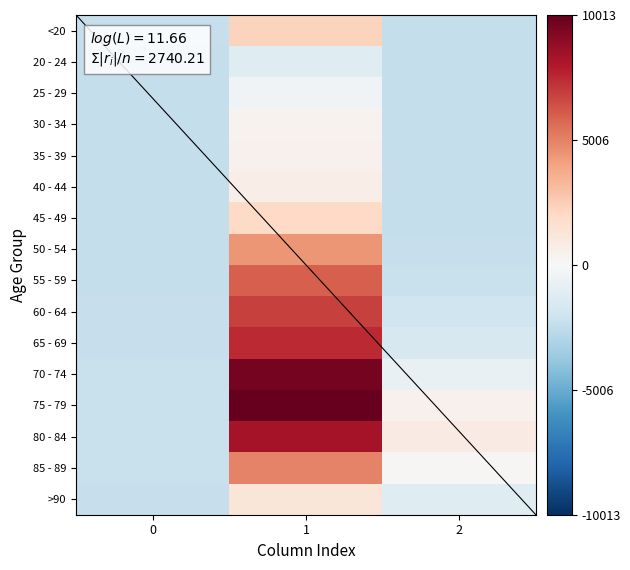

How many categories are shown in the chart?

3